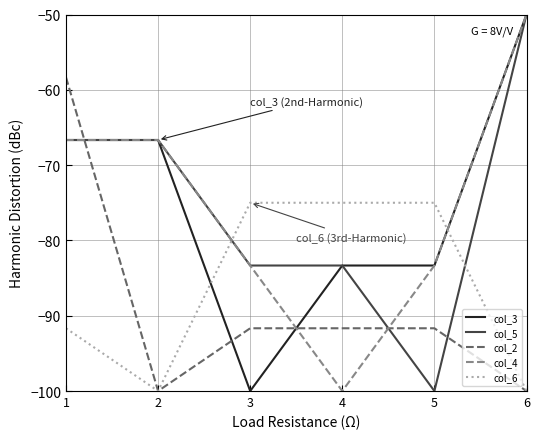

Which series changed the most between 2 and 5?

col_5